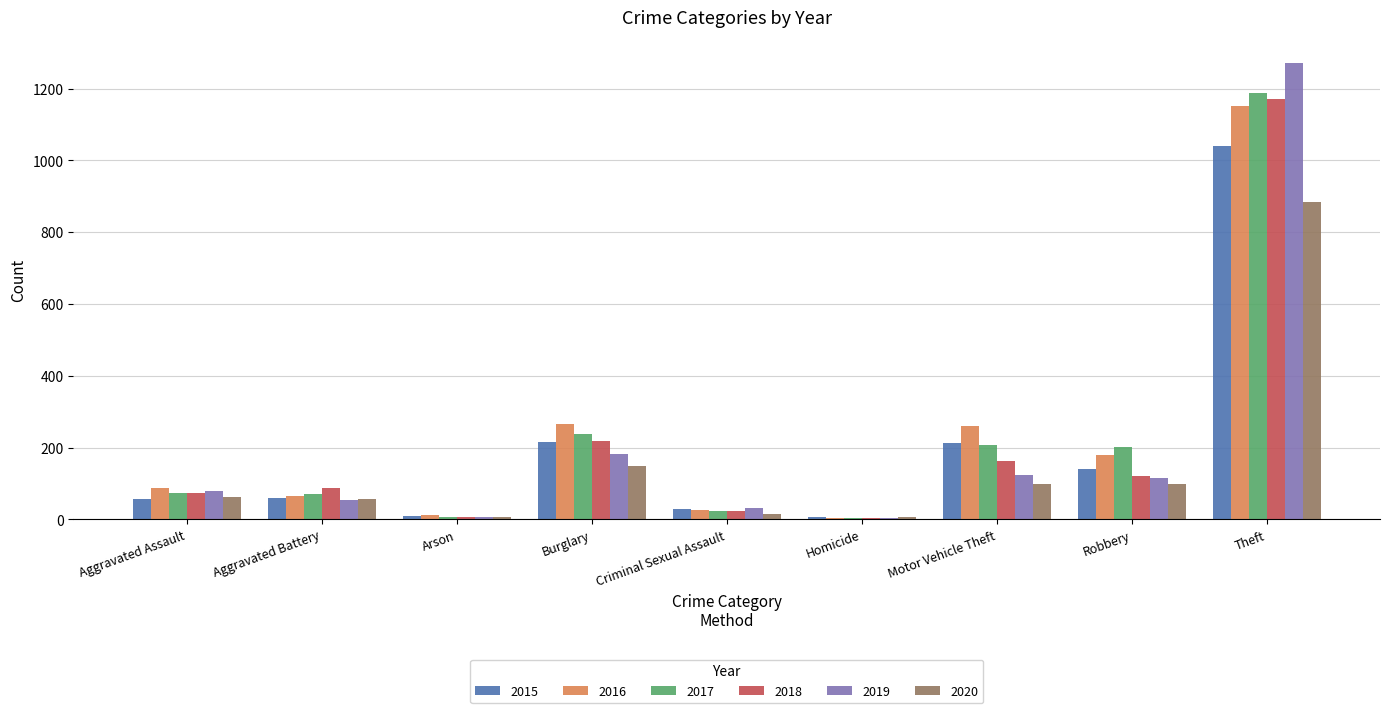

The 2016 series shows 259 at Motor Vehicle Theft. True or false?

True